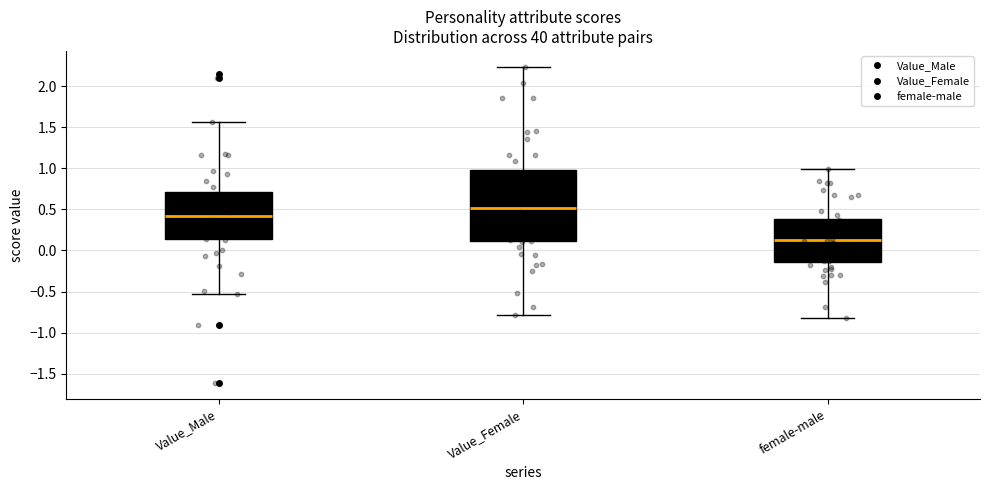

Which box's median line is the highest?

Value_Female